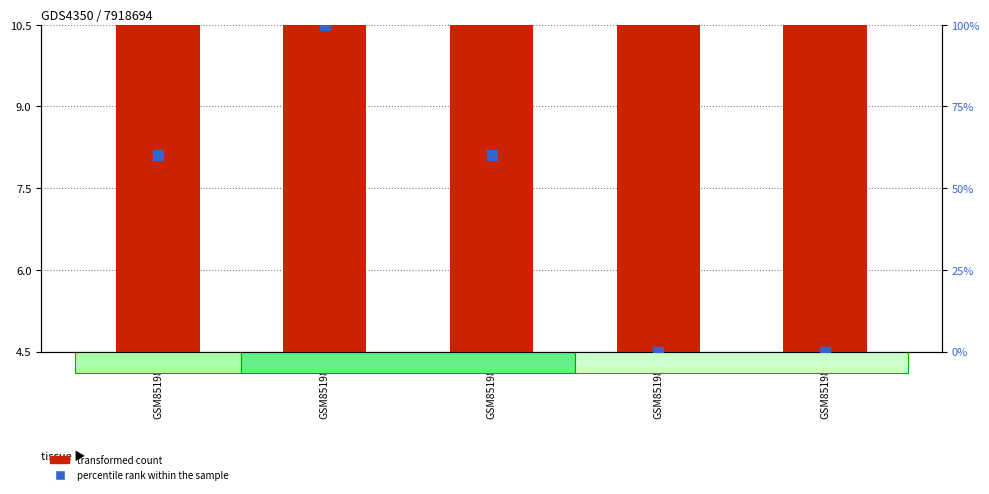

Which series has the largest total across all categories?

percentile rank within the sample